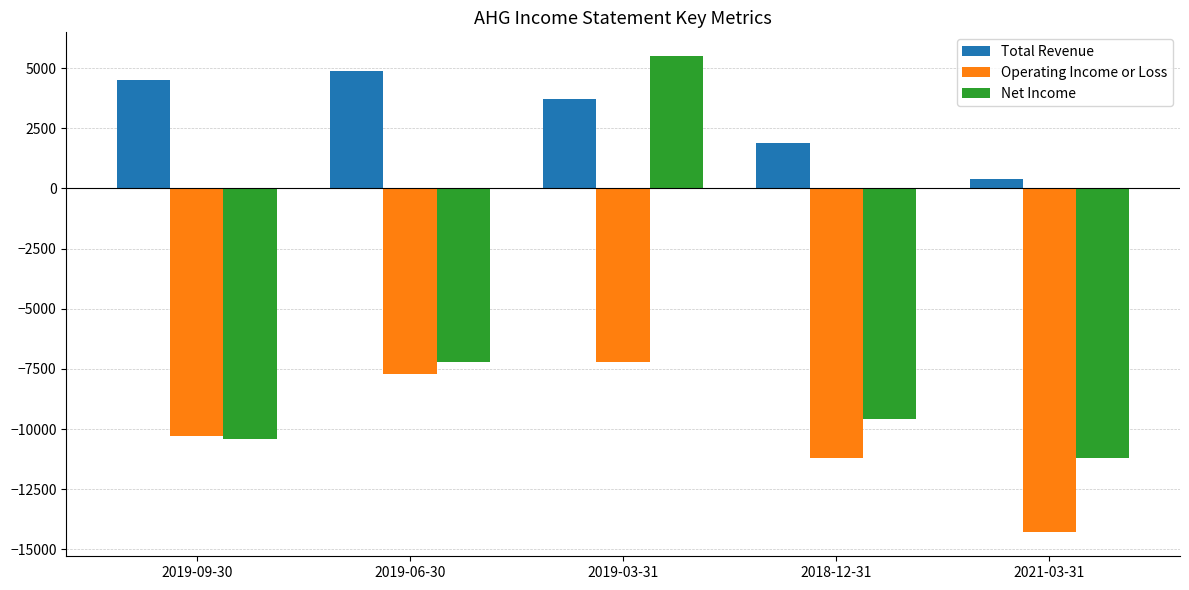

What is the total value across all series at 2019-09-30?

-16200